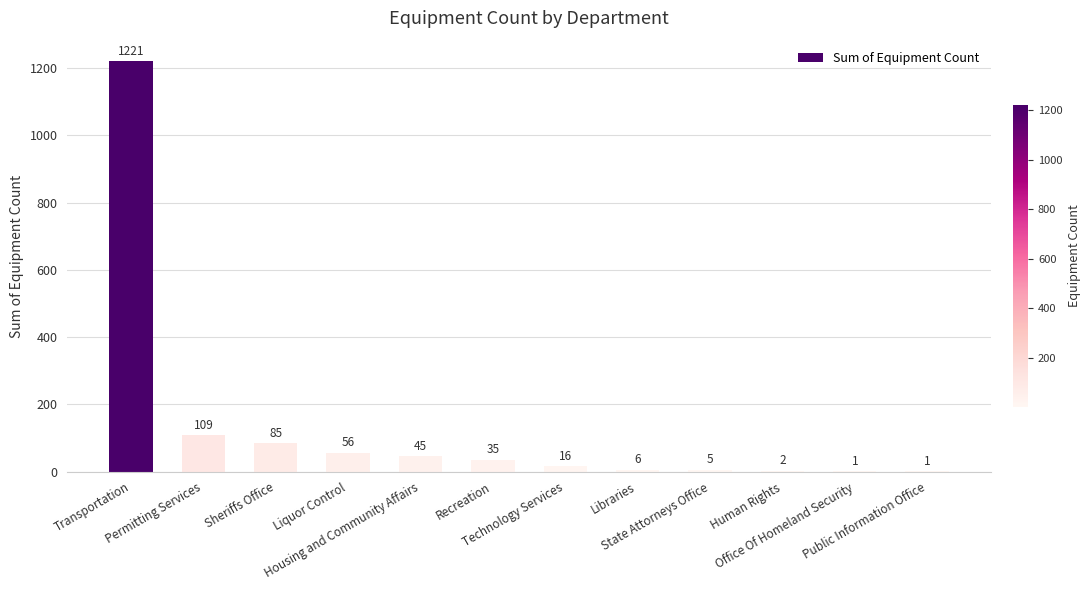

What is the approximate value at Libraries, to the nearest 10?

10